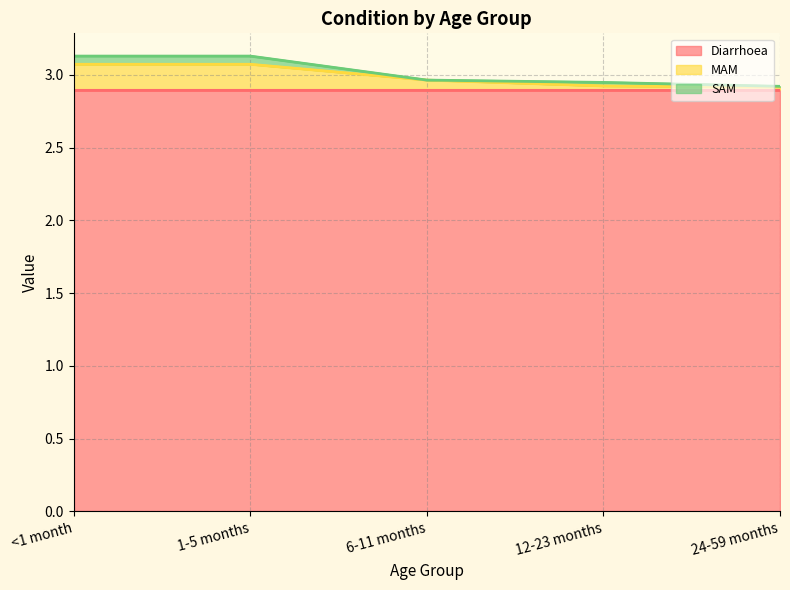

At how many categories does at least one series exceed 3?

2